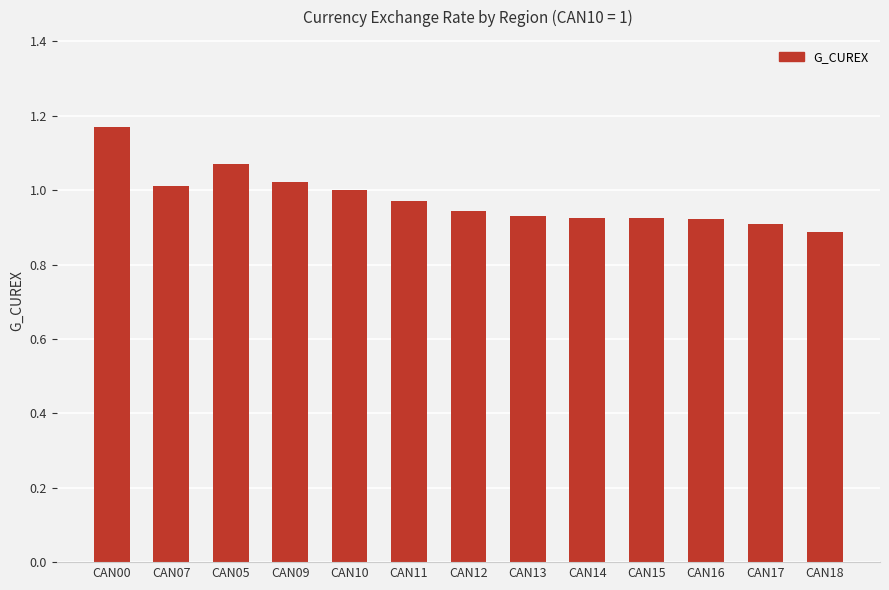

Is it true that the value at CAN09 is 1.0?

True